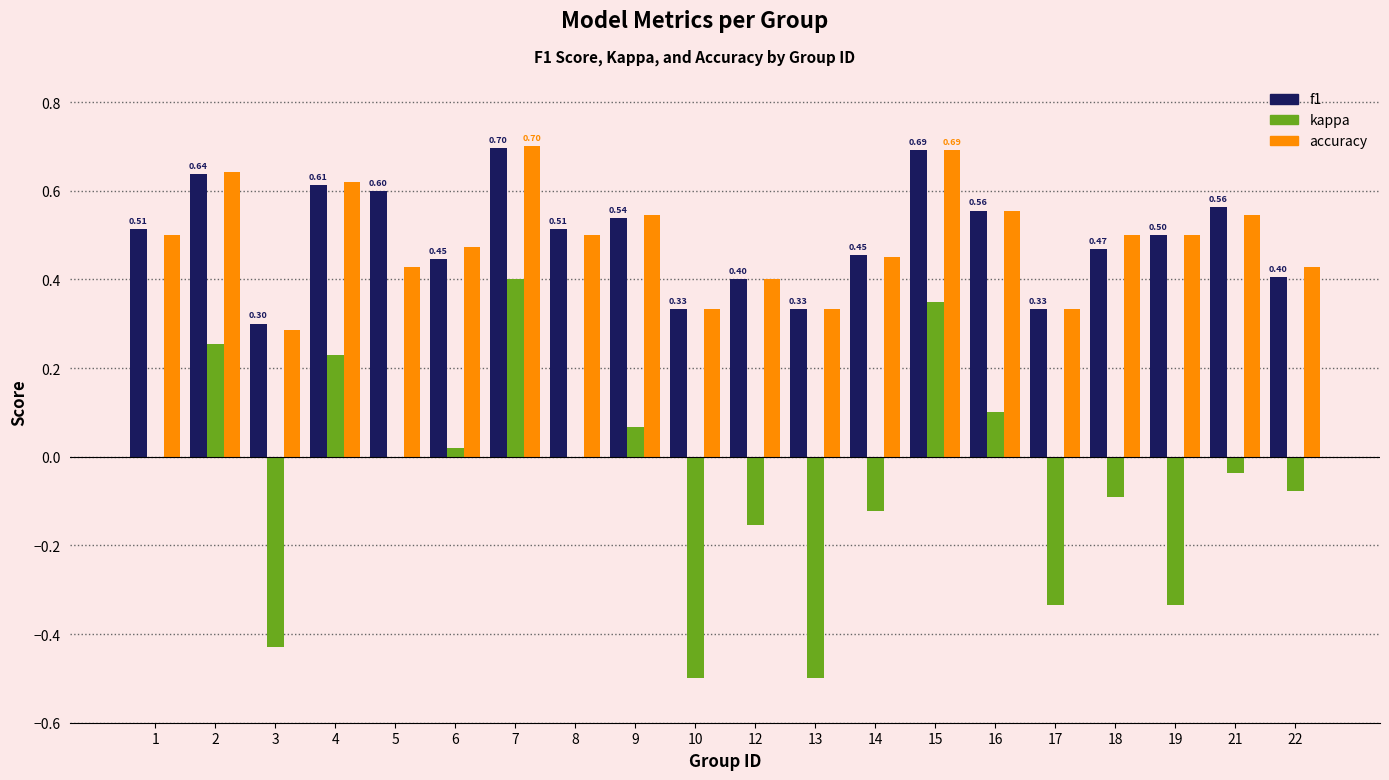

What is the sum of the f1 values at 21 and 1?

1.1